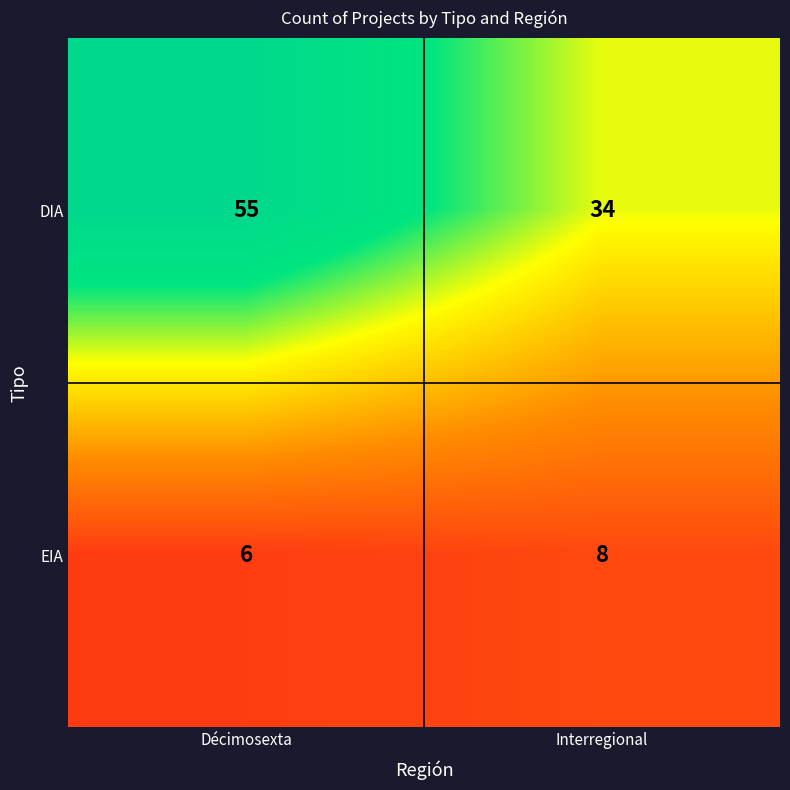

What is the maximum value for DIA?

55